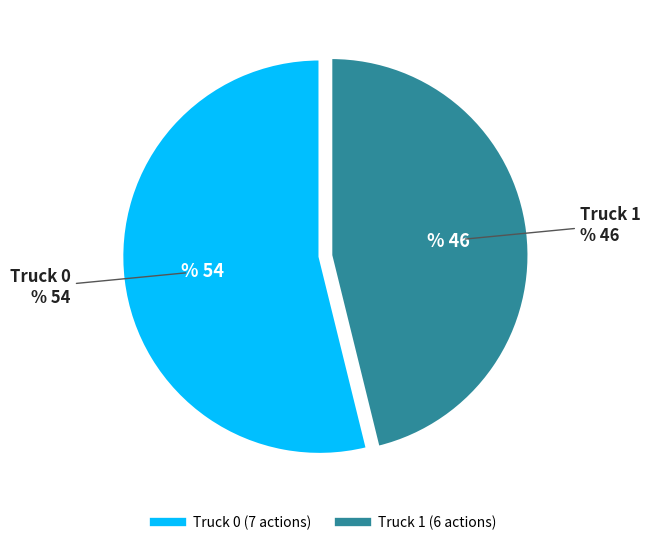

True or false: Truck 0 accounts for 60% of the total.

False